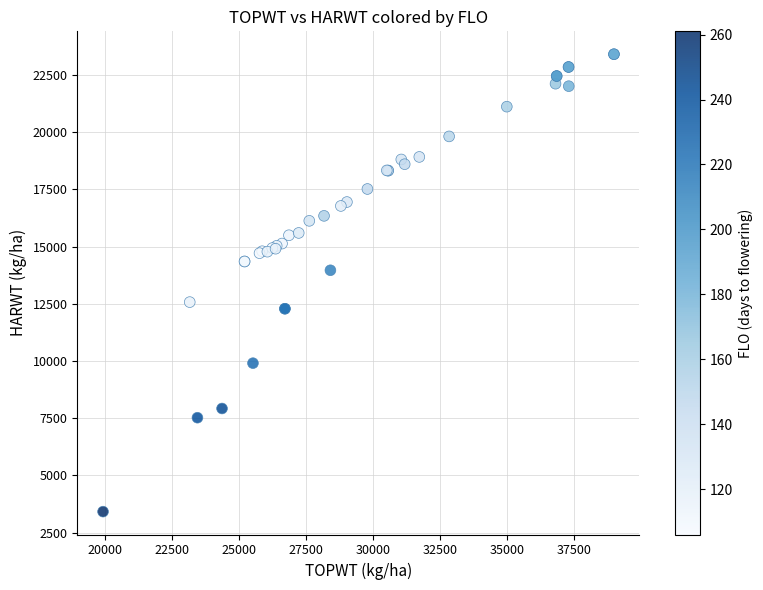

What Y value in the scatter plot is closest to 13410?

13963